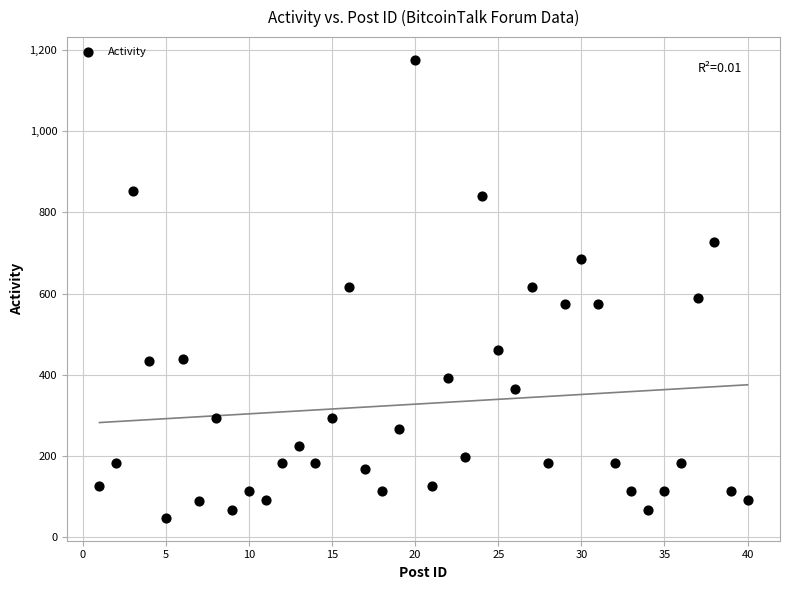

What is the range of Y values (max minus min)?

1129